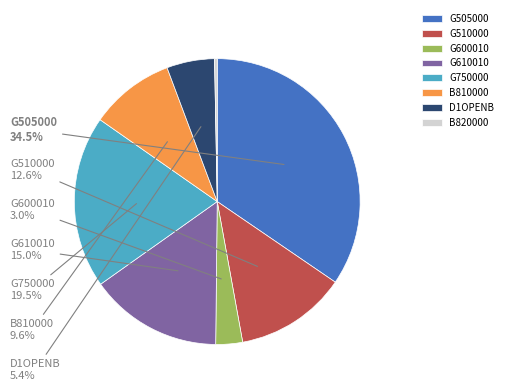

How much of the chart is everything except G610010?

85.0%